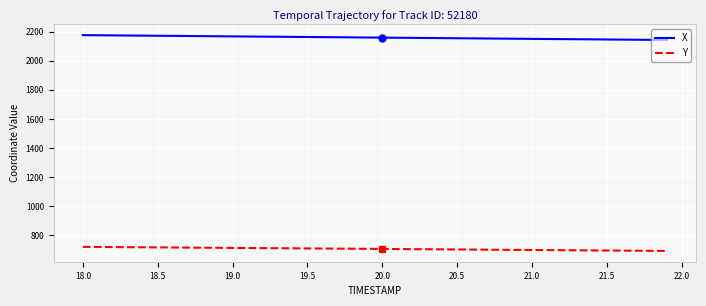

What is the average value of the Y series?

707.3